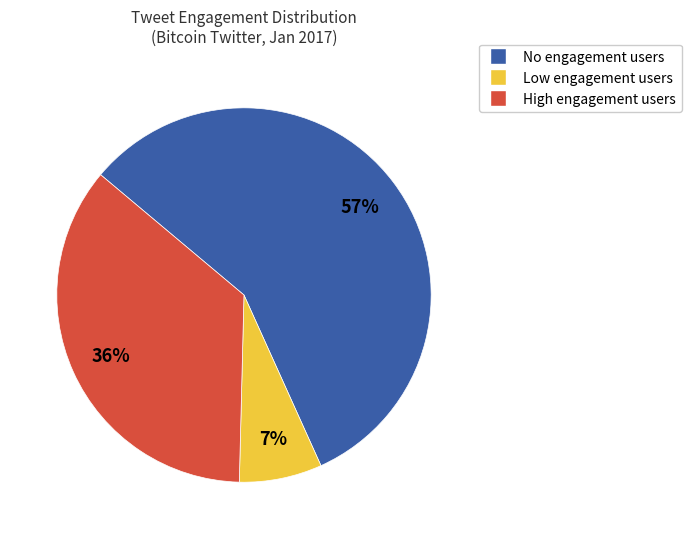

Which slice is the smallest?

Low engagement users